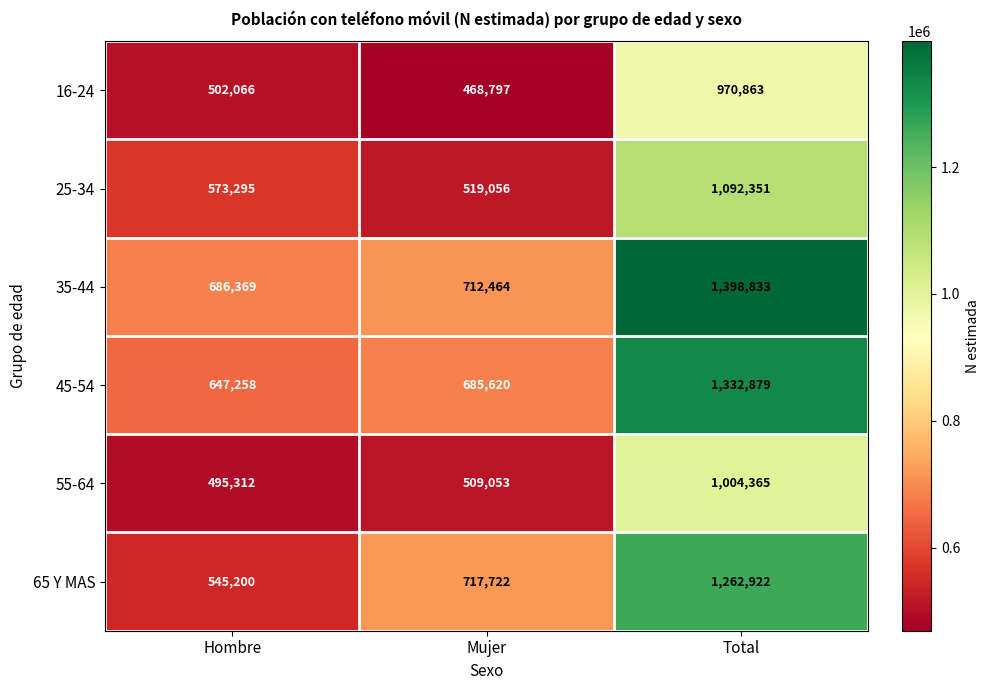

What is the difference between the highest and lowest values at Total?

427970